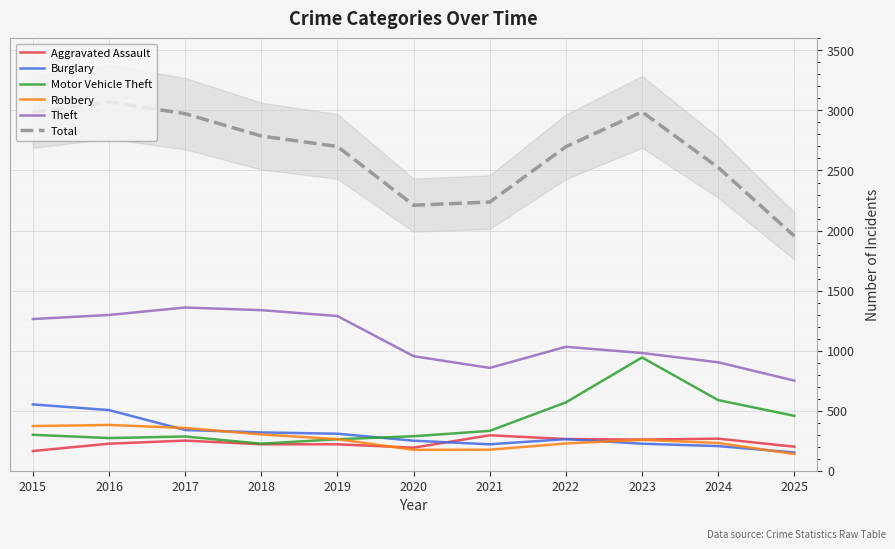

True or false: Theft and Total intersect in this chart.

False